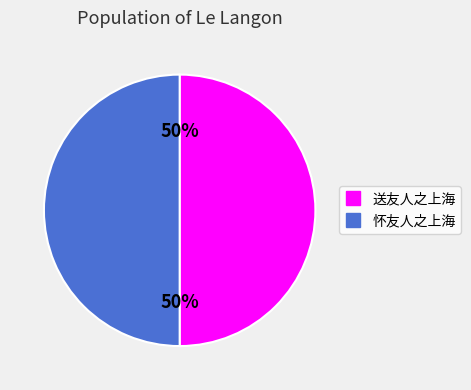

What percentage is the 送友人之上海 slice, to the nearest percent?

50%